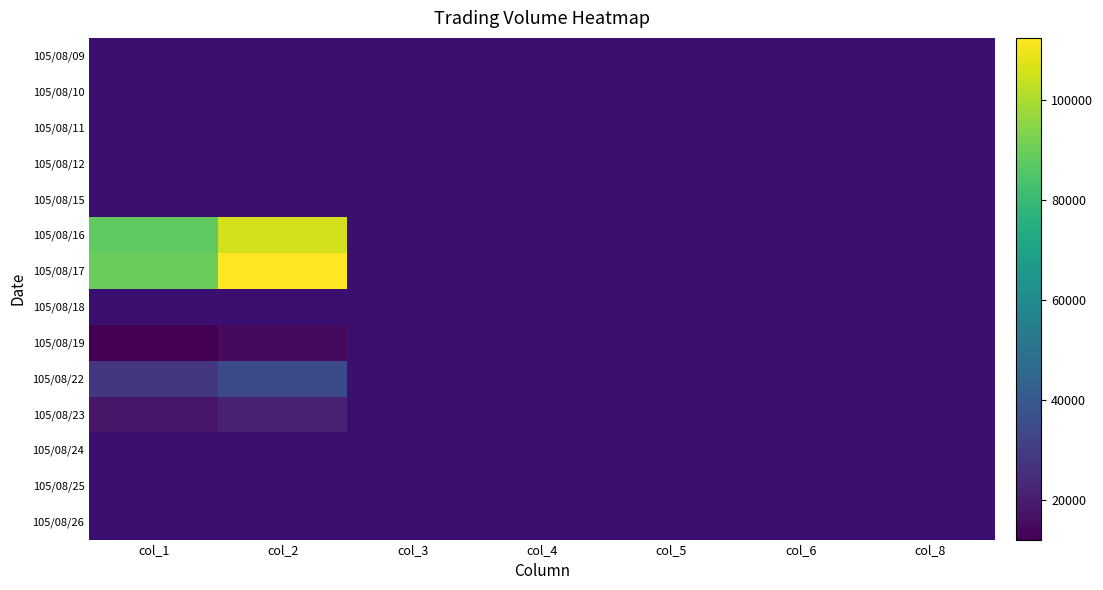

Between col_3 and col_6, which is larger?

col_3